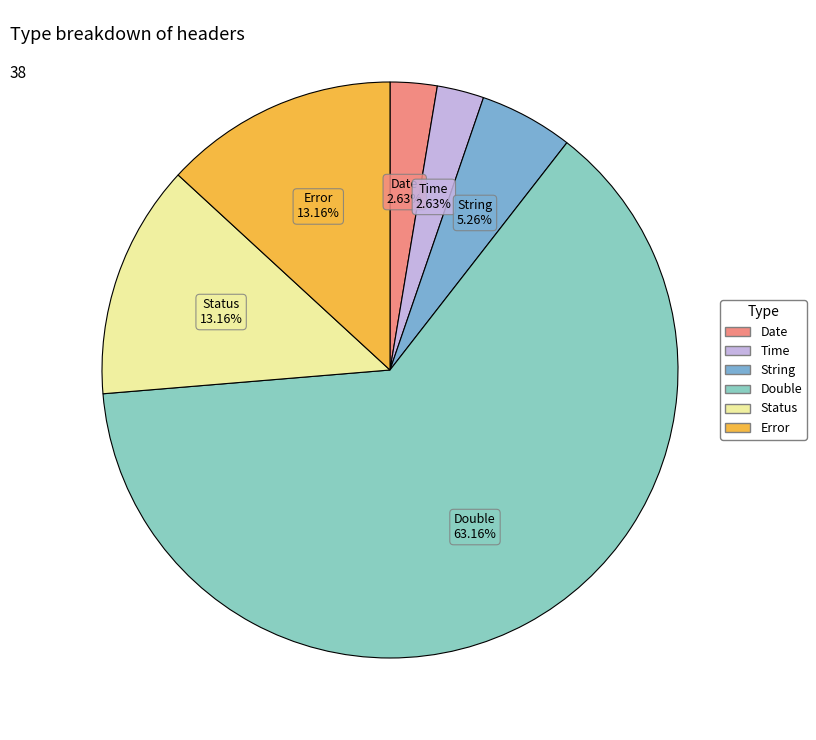

To the nearest percent, what is the combined percentage of Date and Error?

16%